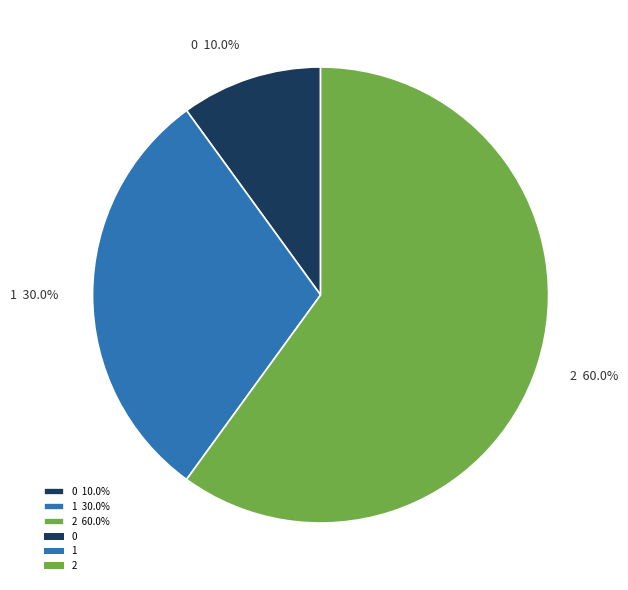

To the nearest percent, what percentage of the pie is 1?

30%